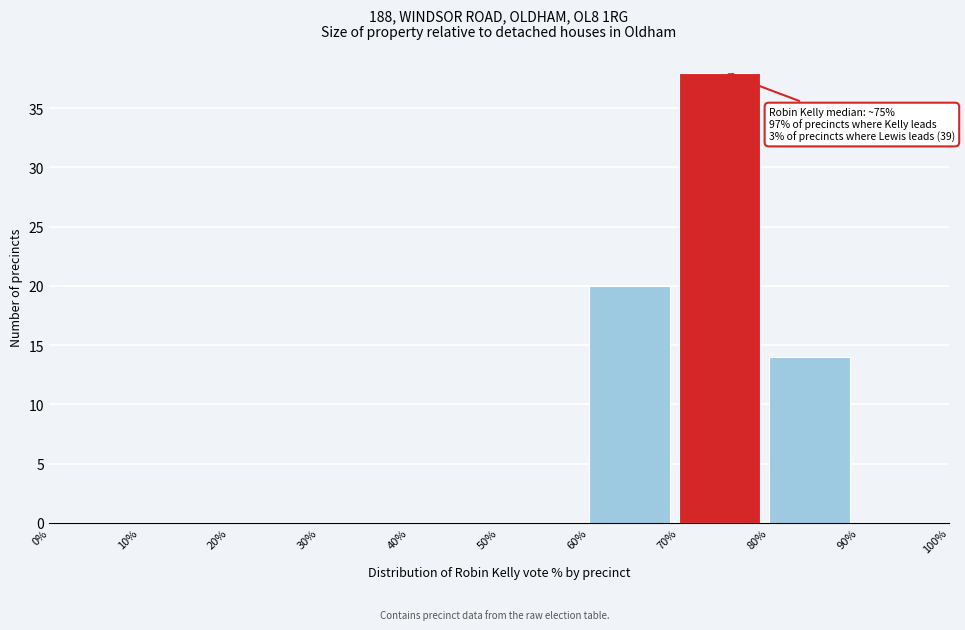

Over which range of the x-axis is the bar tallest?

70% to 80%